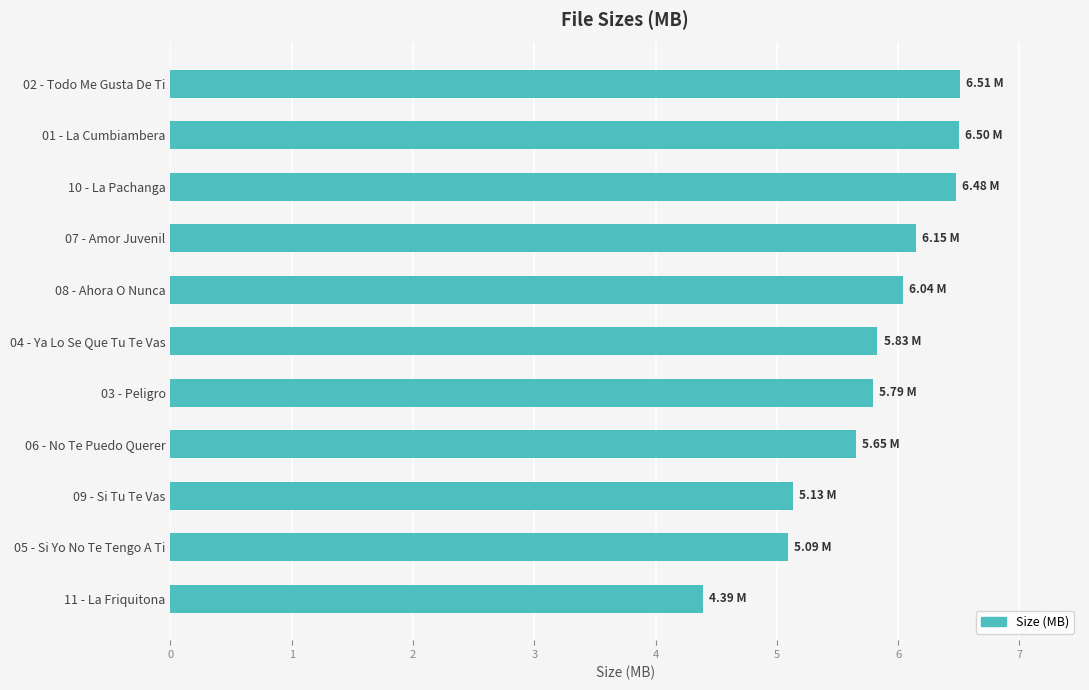

Between 02 - Todo Me Gusta De Ti and 06 - No Te Puedo Querer, which is larger?

02 - Todo Me Gusta De Ti